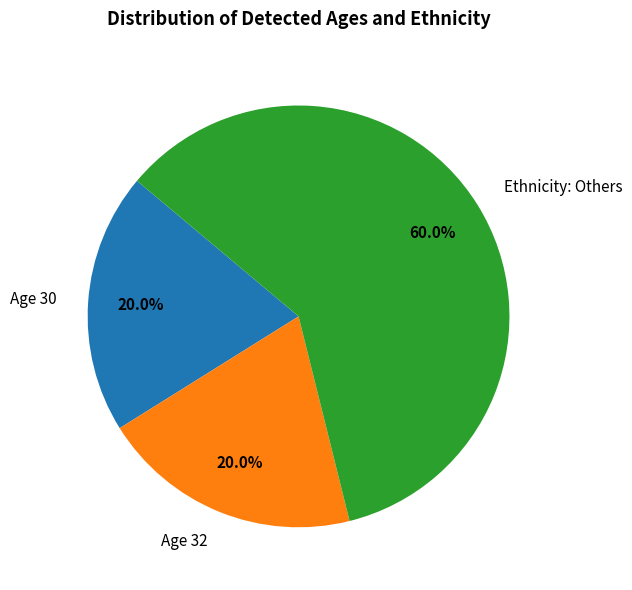

Which category has the biggest portion of the pie?

Ethnicity: Others